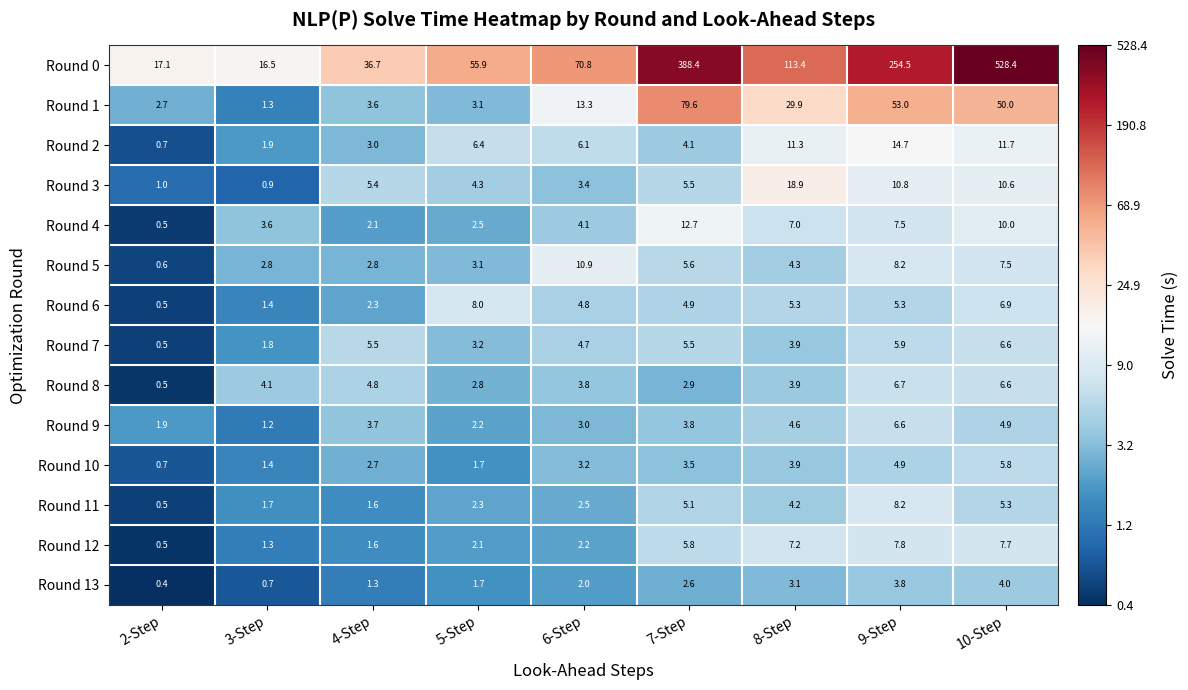

At which label does Round 3 first exceed 5?

4-Step